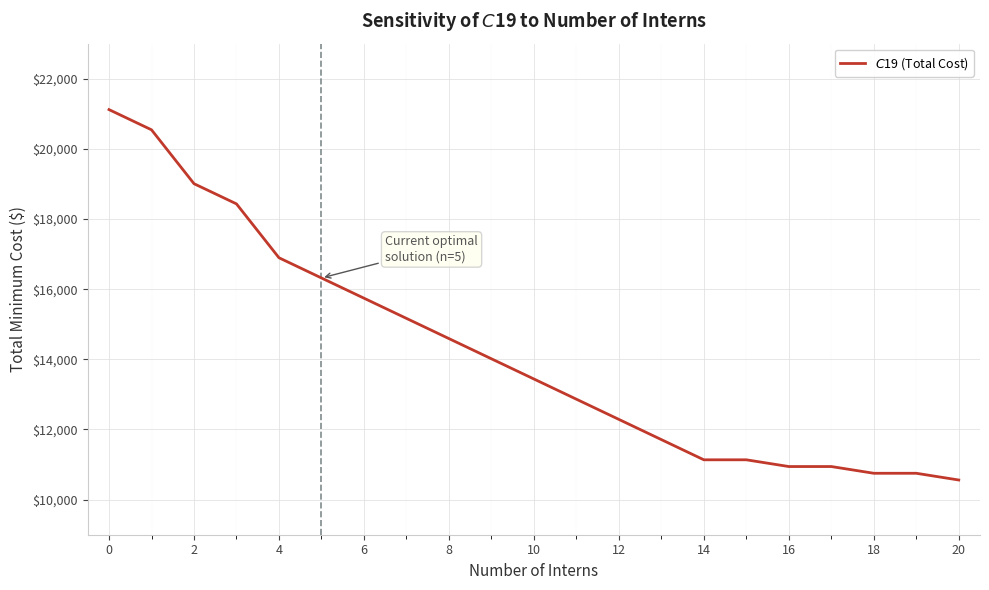

What is the greatest value displayed?

21120